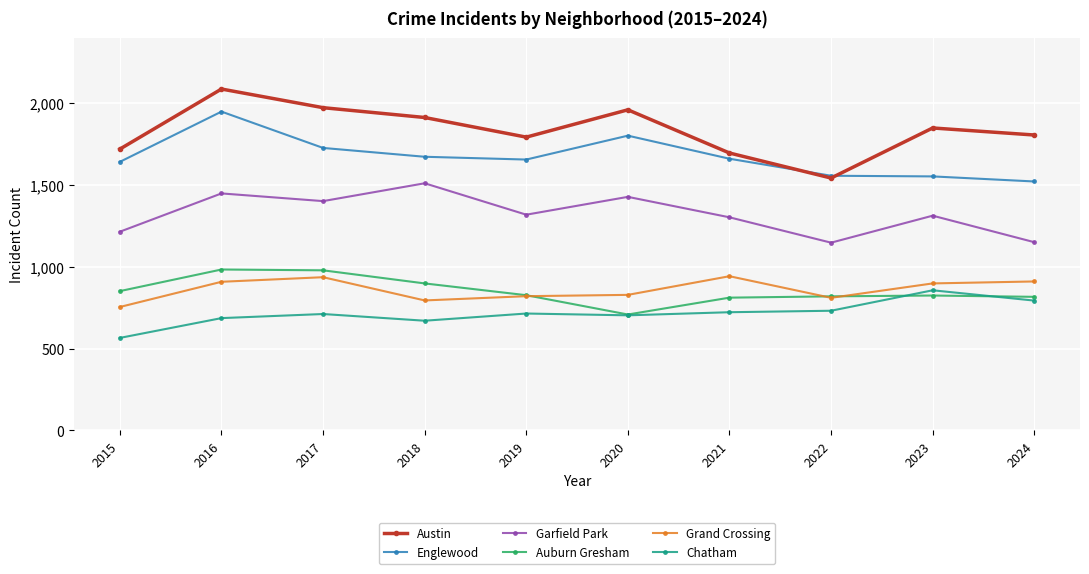

What is the total value across all series at 2015?

6744